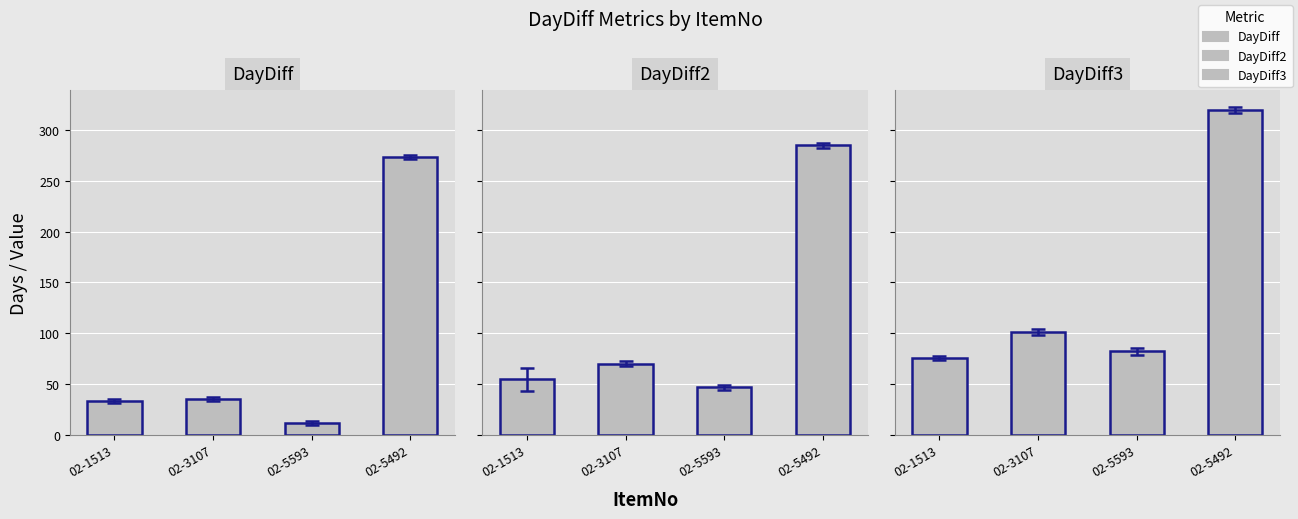

What is the spread (max minus min) of values at 02-5593?

70.0